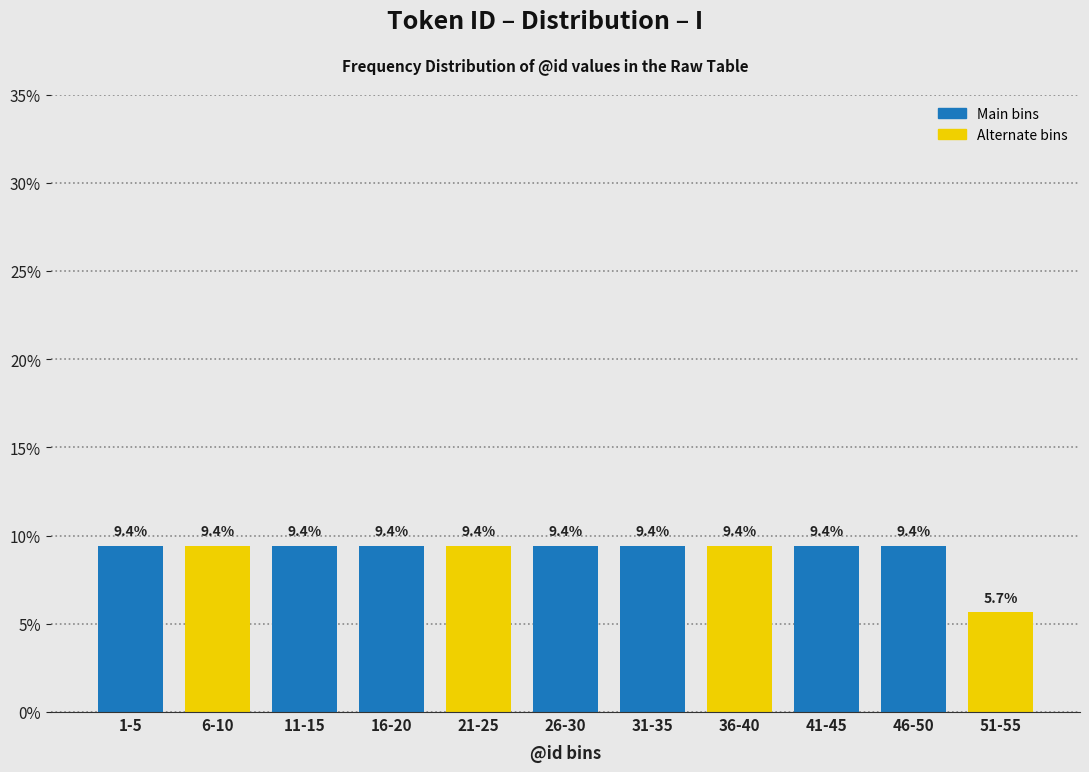

Reading left to right, list all the values displayed in this chart.

9.4	9.4	9.4	9.4	9.4	9.4	9.4	9.4	9.4	9.4	5.7